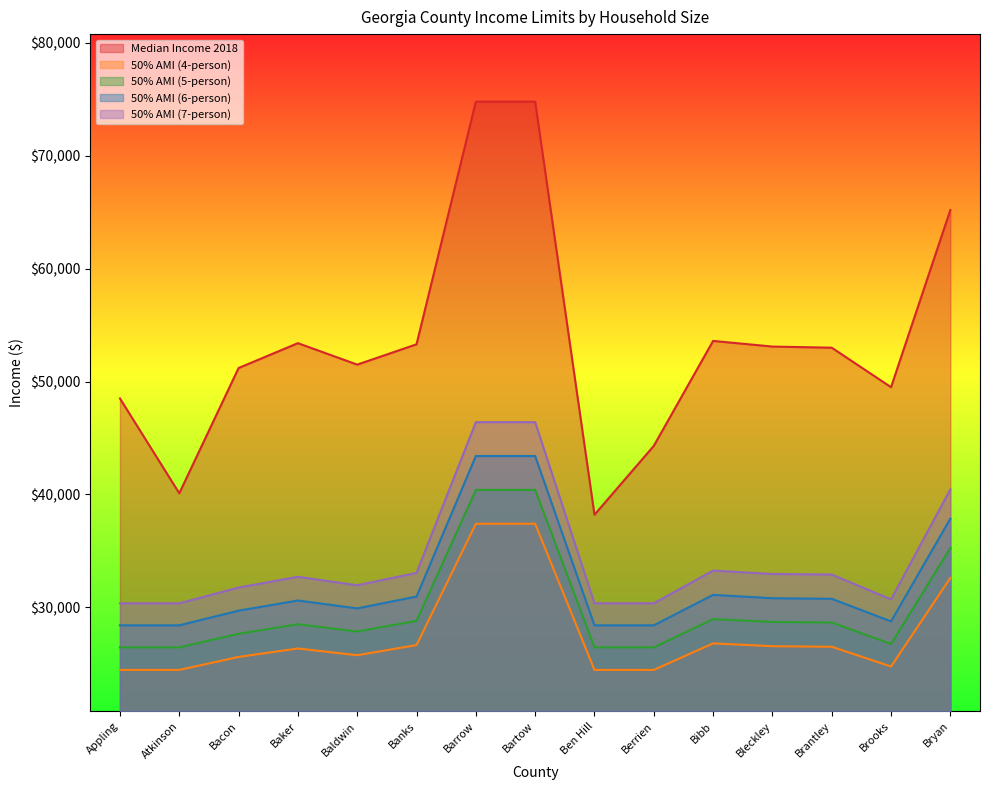

What is the average value of the l50_6 series?

32053